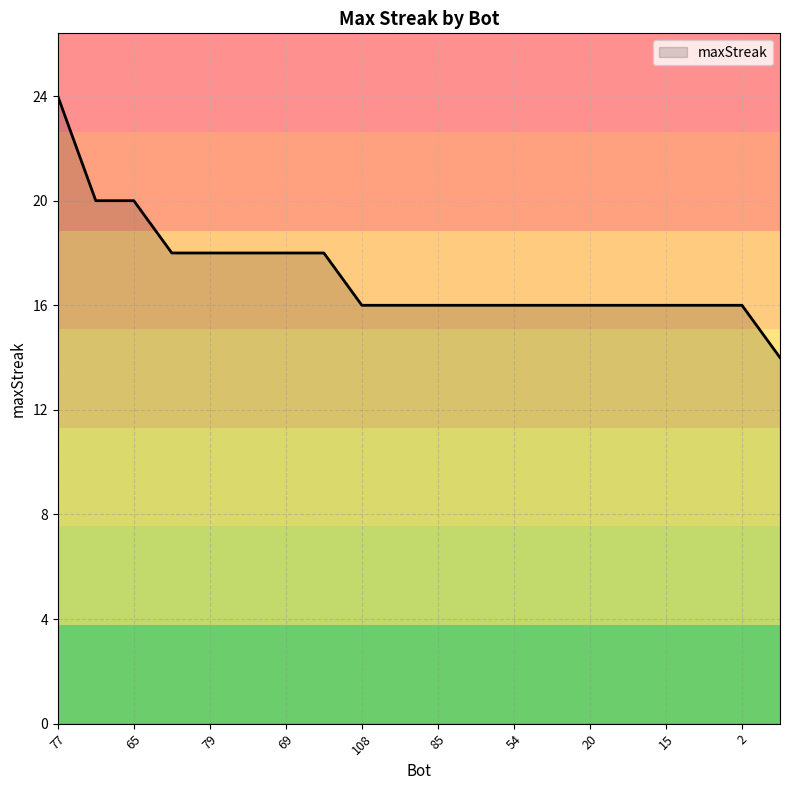

What is the maximum value shown in the chart?

24